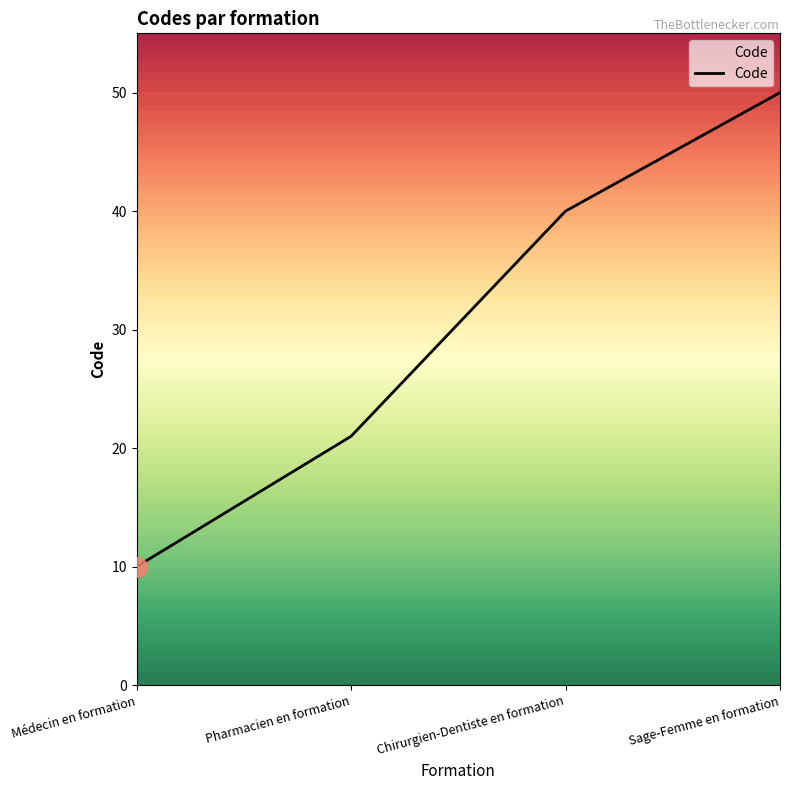

What position from the right is Pharmacien en formation?

3